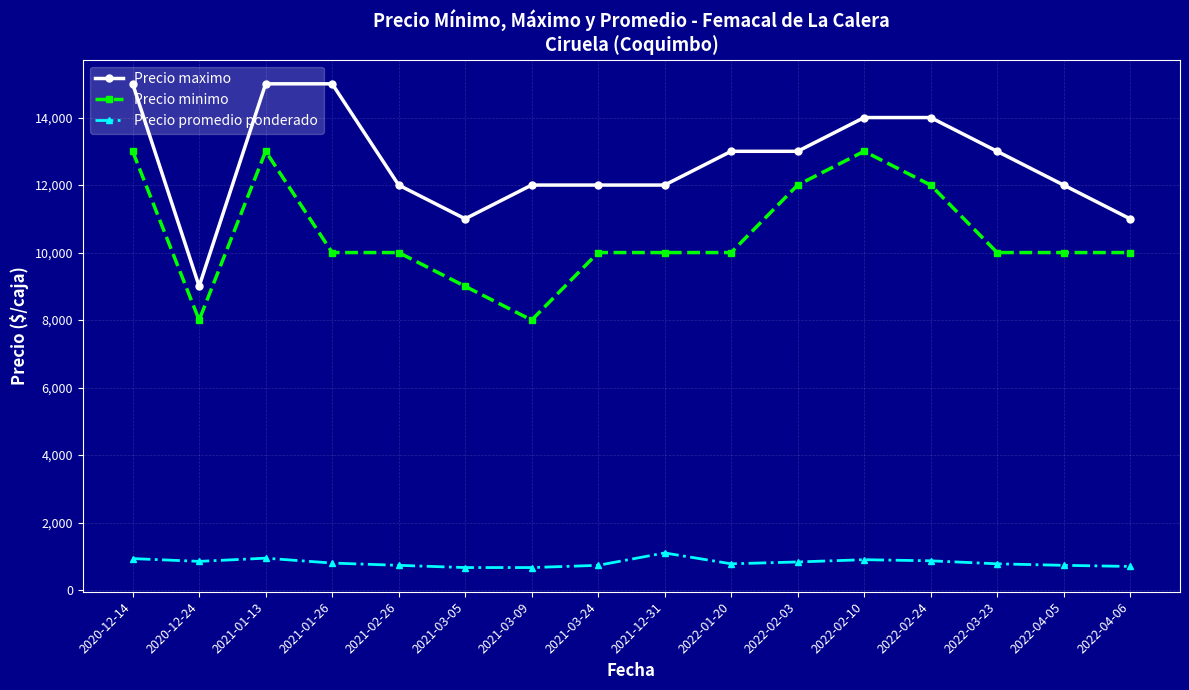

Is it true that Precio promedio ponderado equals 778 at 2022-03-23?

True